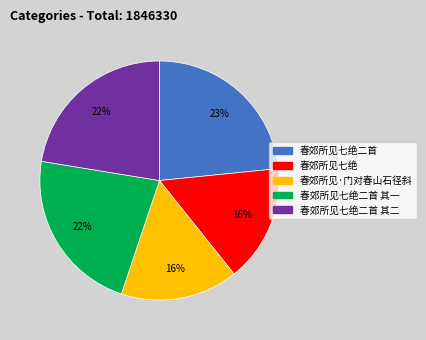

Between 春郊所见·门对春山石径斜 and 春郊所见七绝二首 其二, which is larger?

春郊所见七绝二首 其二